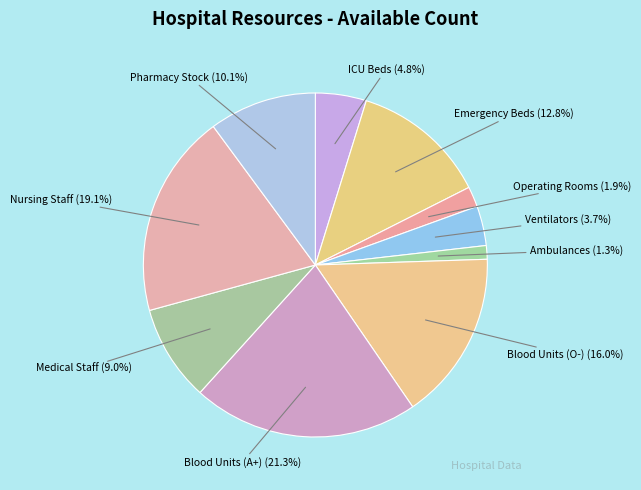

What is the ratio of the value at Blood Units (A+) to the value at Blood Units (O-)?

1.3